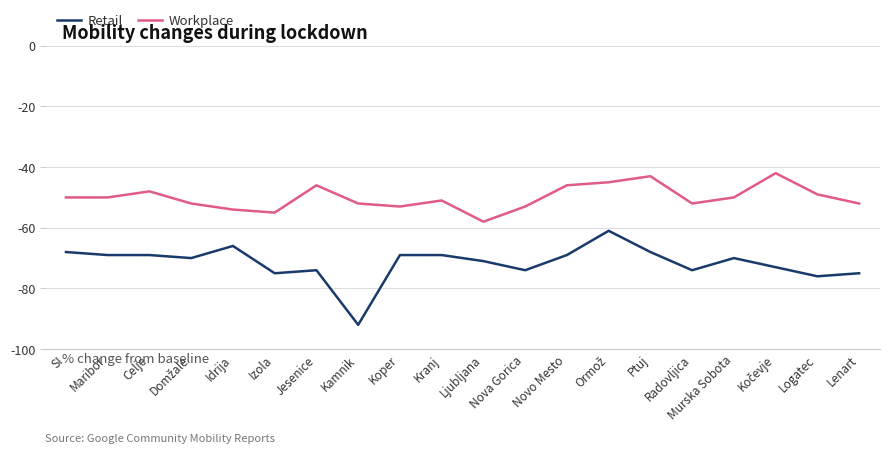

Which series has the widest spread of values?

Retail